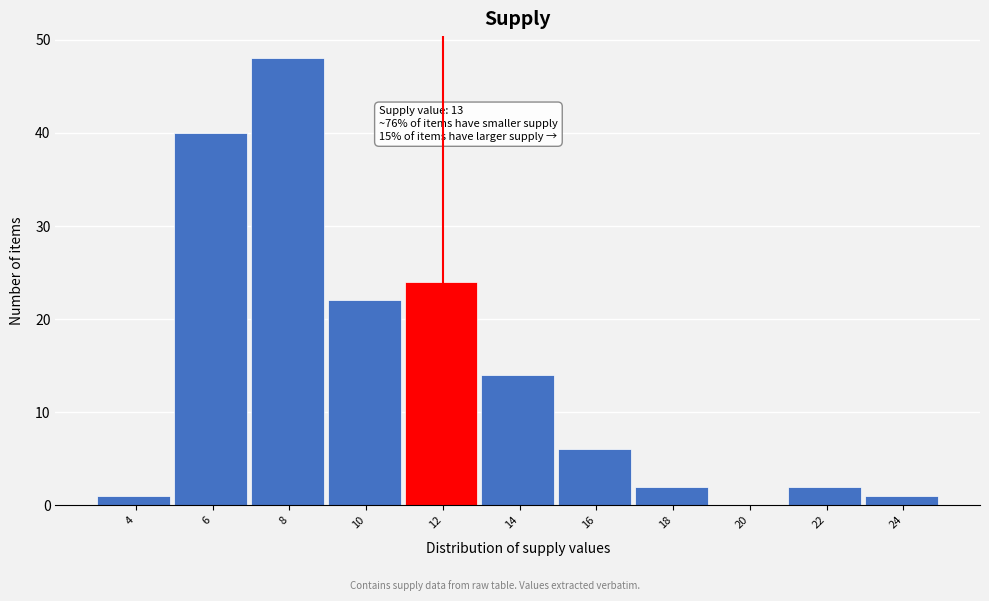

Reading right to left, what are all the values shown in this chart?

24=1	22=2	20=0	18=2	16=6	14=14	12=24	10=22	8=48	6=40	4=1